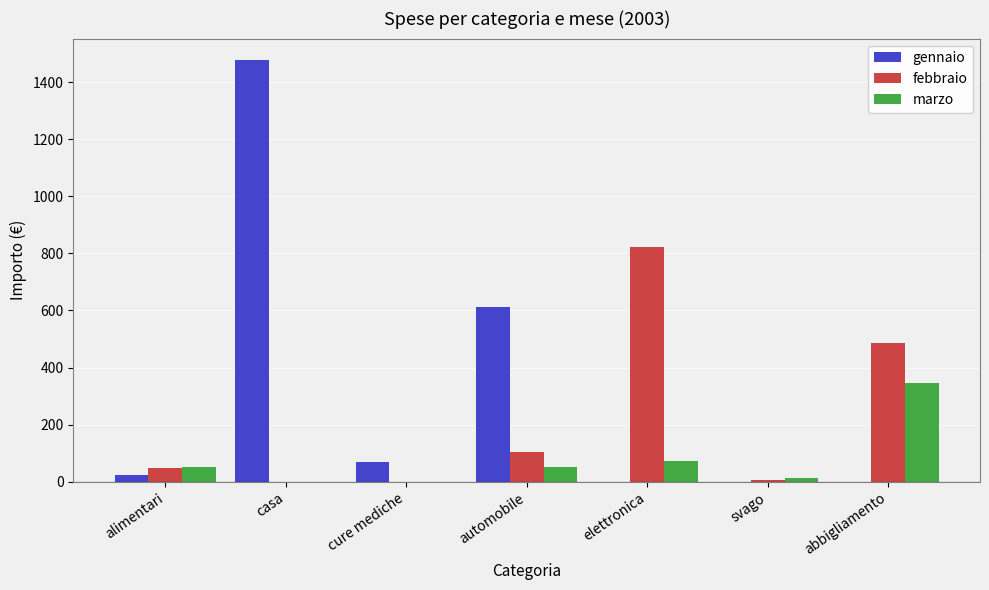

The value of marzo at casa is -123.7. True or false?

False